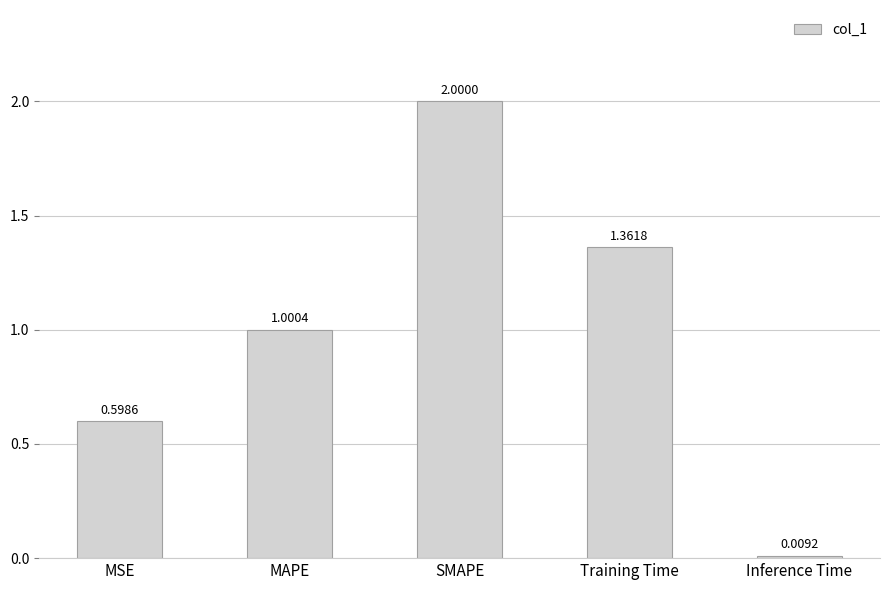

The chart shows a value of 2.0 at SMAPE. True or false?

True